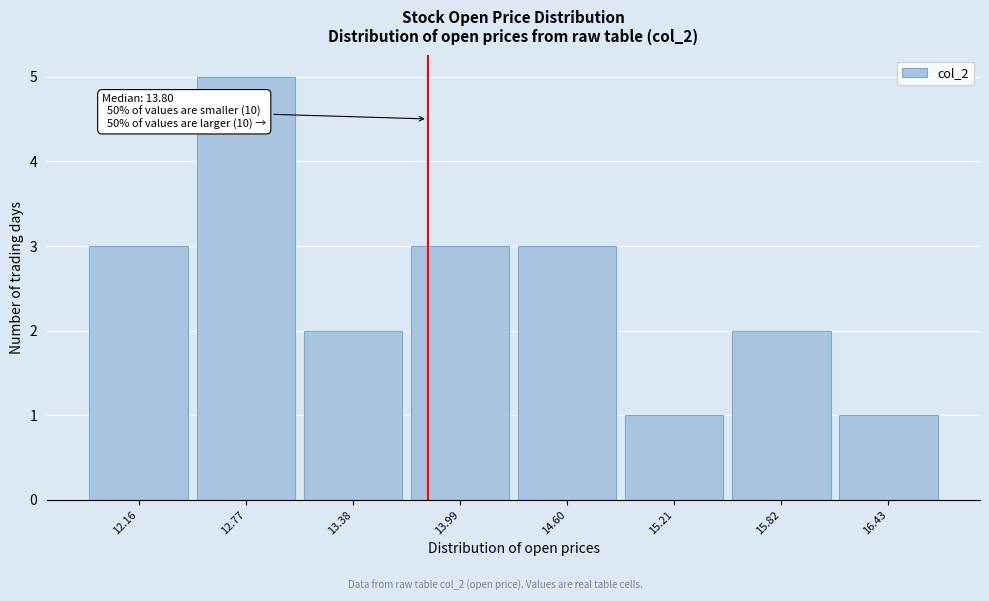

Over which range of the x-axis is the bar tallest?

12.5 to 13.1